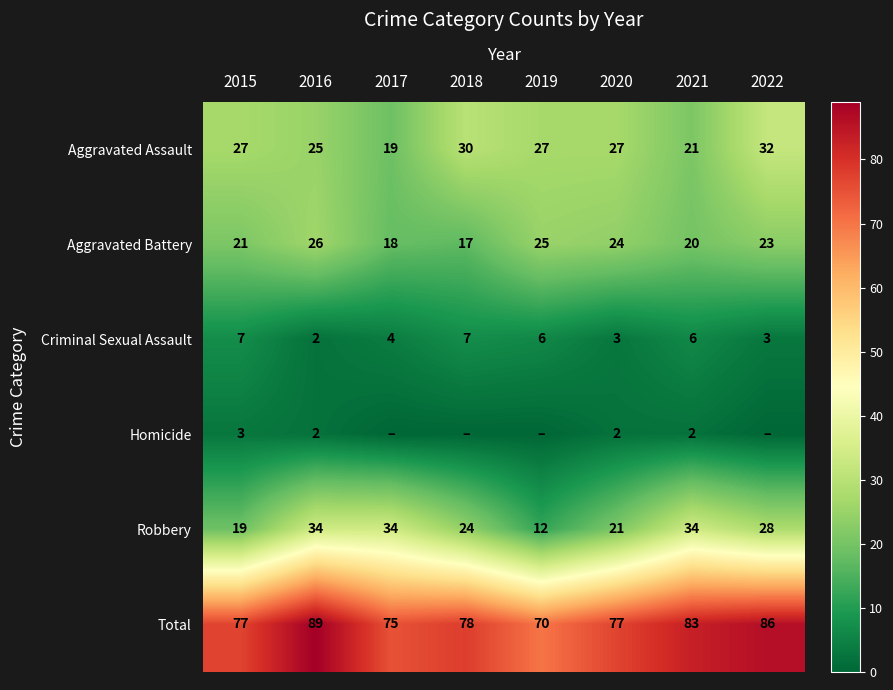

The value of Criminal Sexual Assault at 2020 is 4. True or false?

False